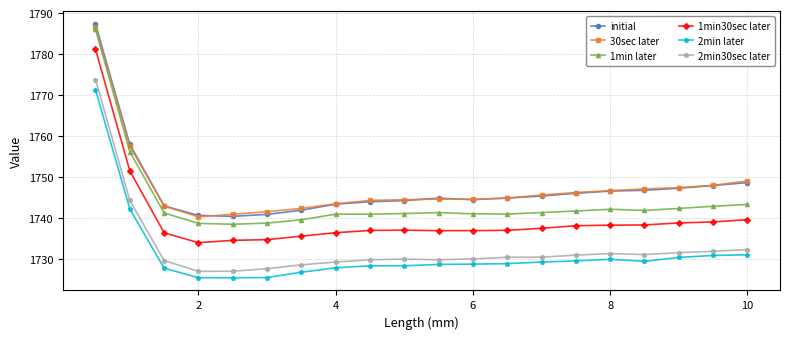

Which series has the widest spread of values?

1min later